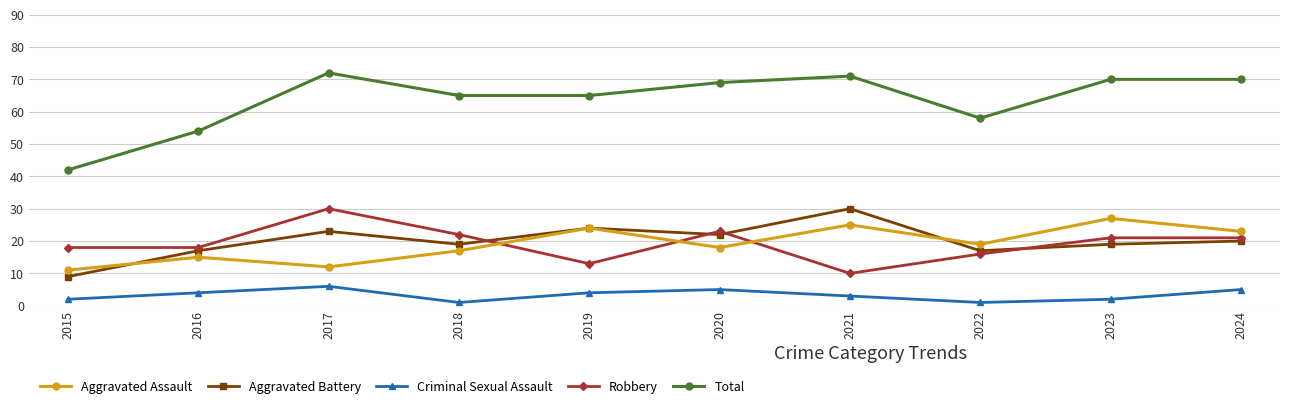

Is it true that Total equals 58 at 2022?

True